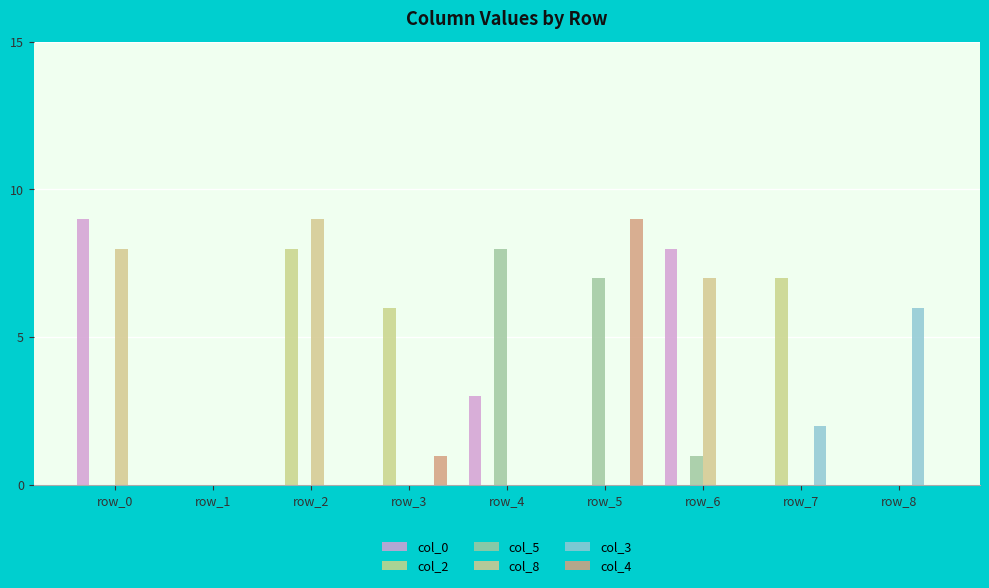

Between row_3 and row_8, which series saw the biggest shift?

col_2